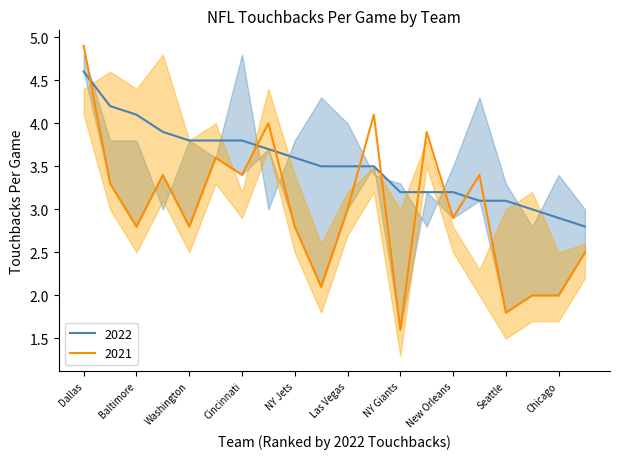

Rank the series by their average value, from lowest to highest.

2021, 2022